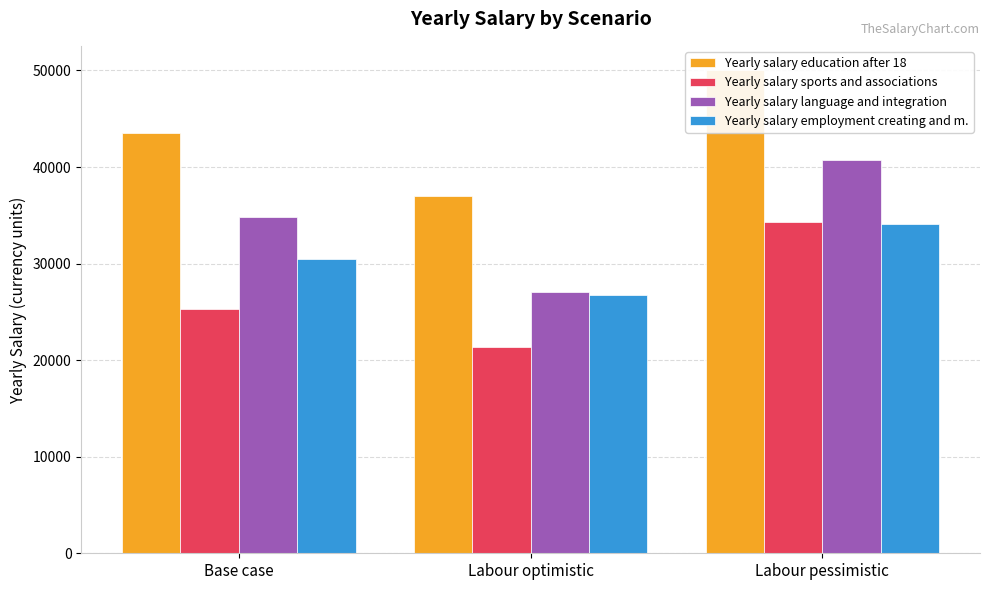

Count the Yearly salary education after 18 values in the range 36972 to 50052.

3